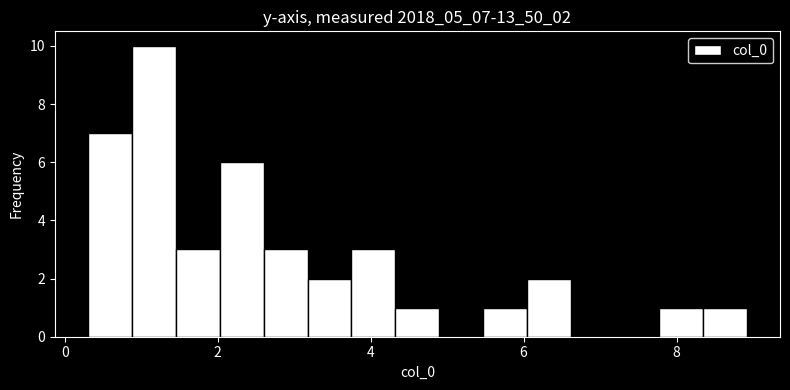

Around what value on the x-axis is the tallest bar? Give the approximate position of its centre, as read against the axis.

1.2